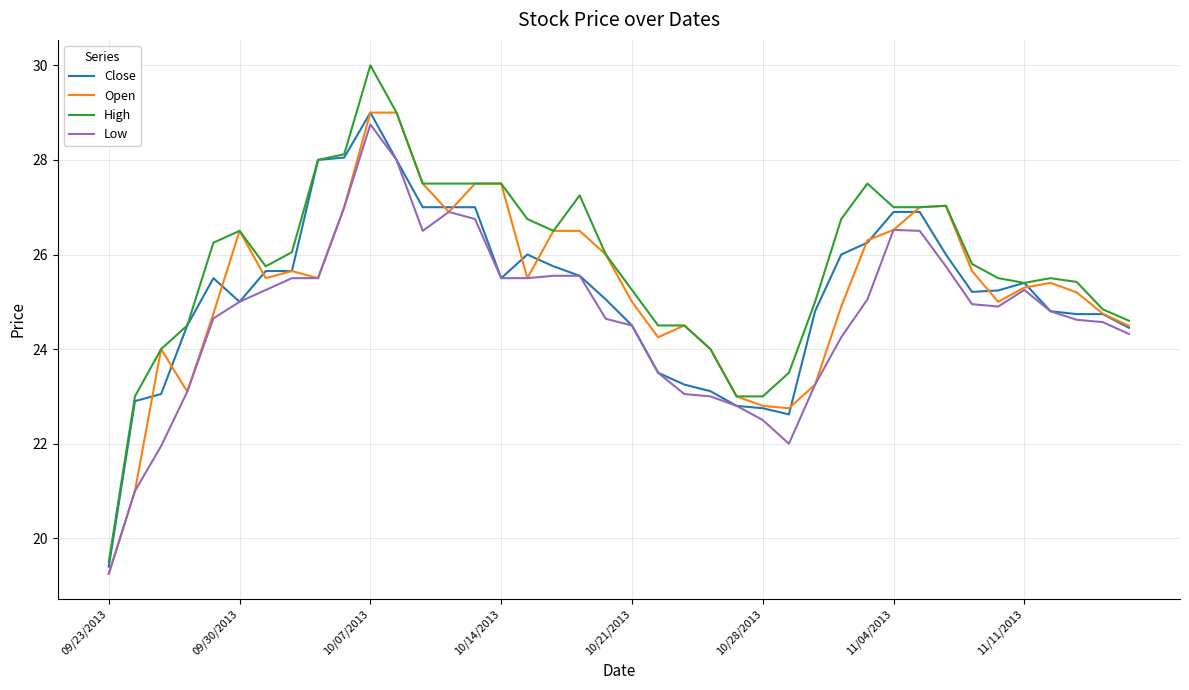

What is the minimum value for Close?

19.4